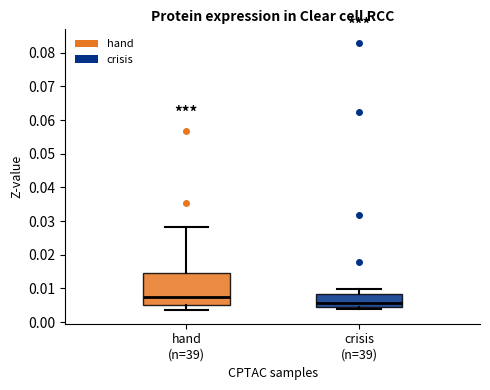

Which box is the tallest, from its lower edge to its upper edge?

hand (n=39)